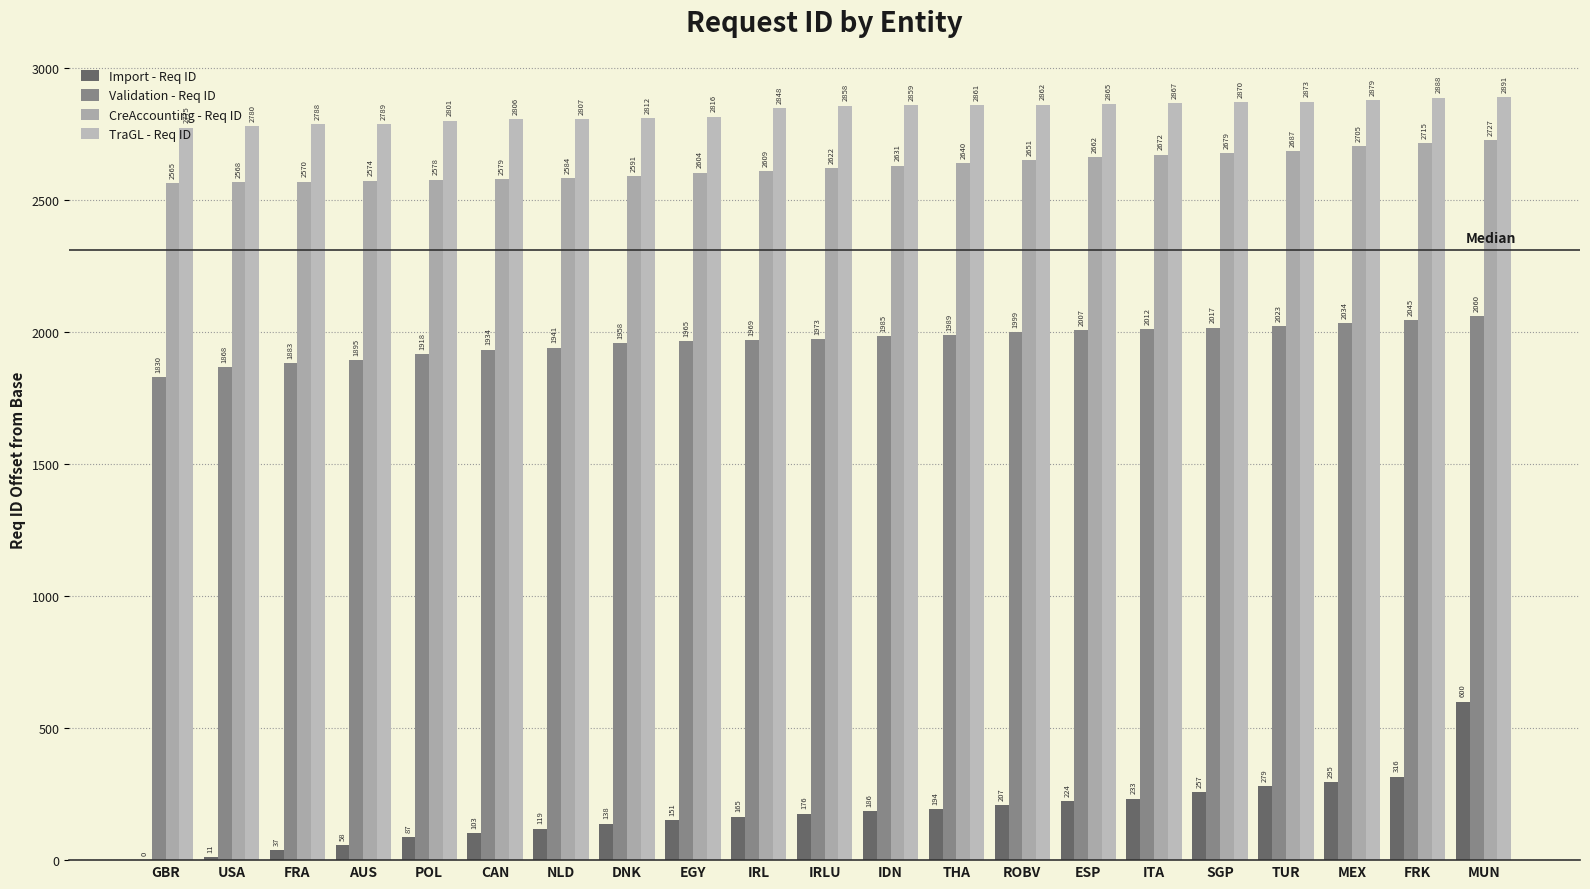

How many series are shown in this chart?

4